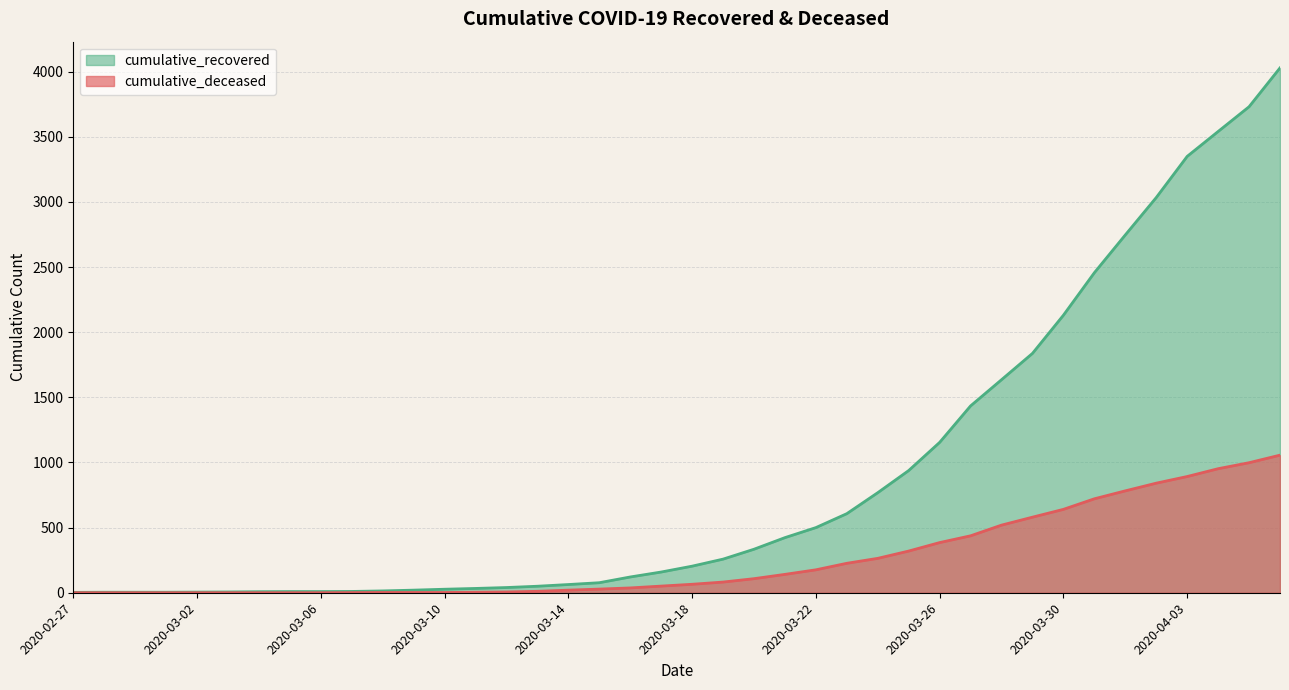

Which category has the lowest value across all series?

2020-02-27